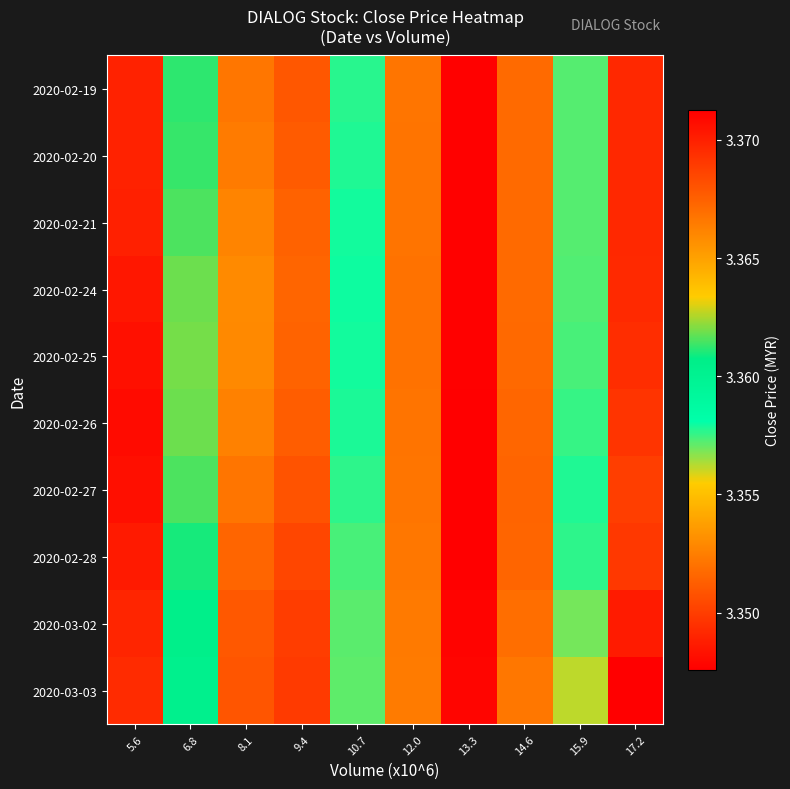

At which category is the sum across all series the highest?

13.3